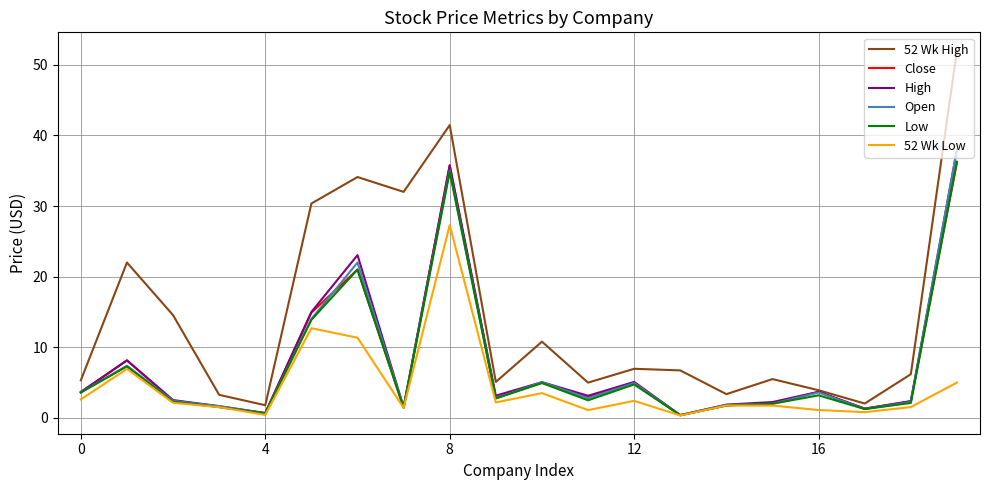

Which series has the widest spread of values?

52 Wk High